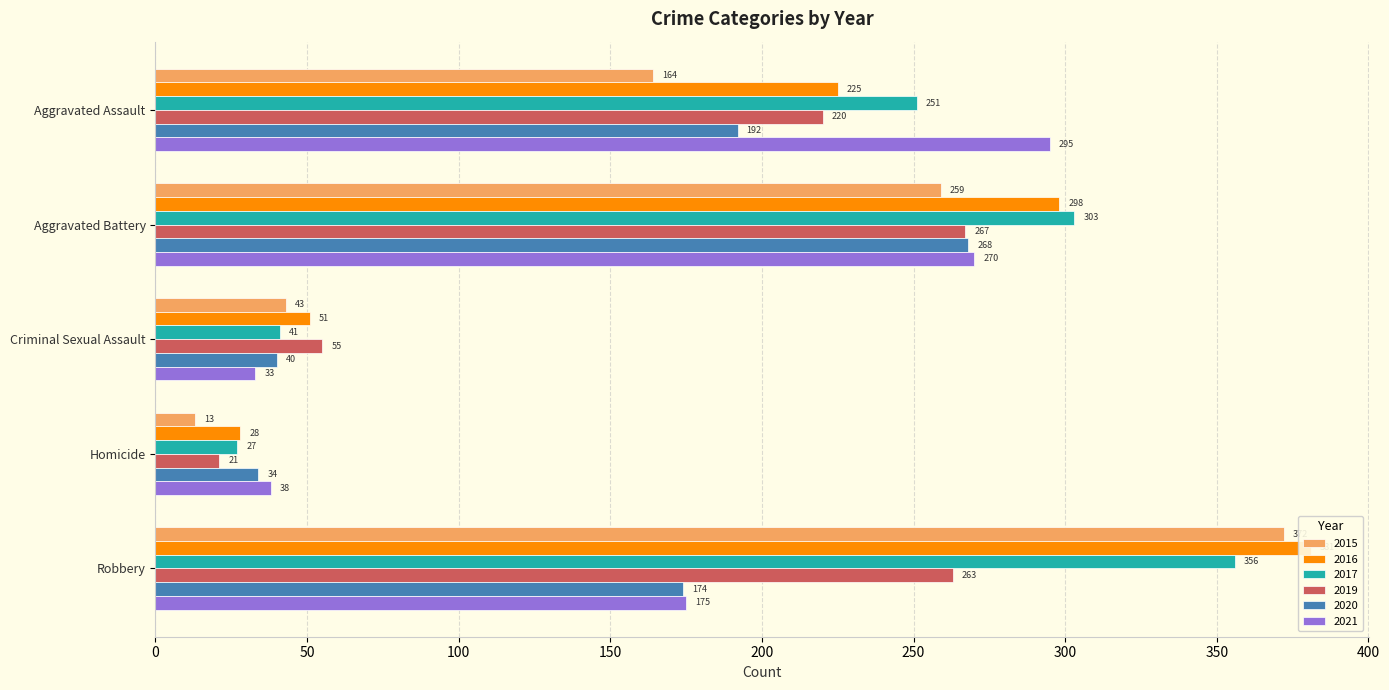

At which label does 2016 first exceed 225?

Aggravated Battery